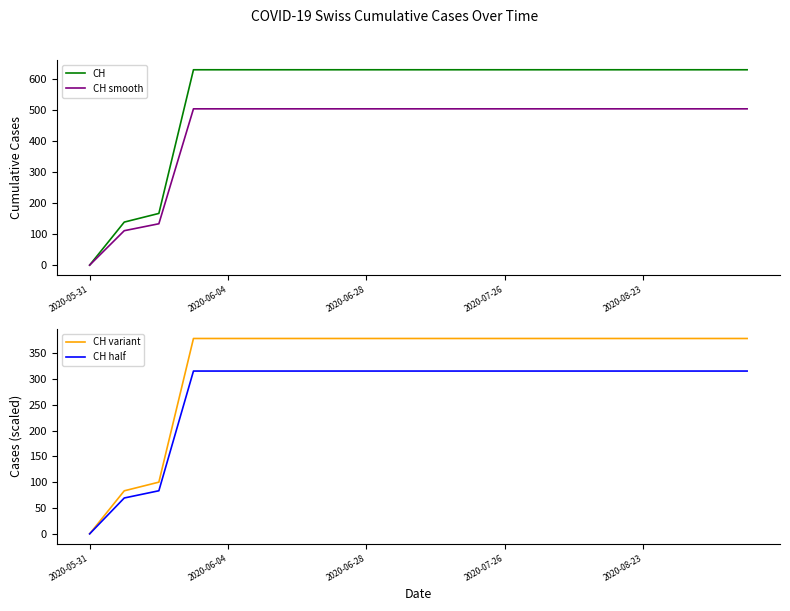

True or false: CH and CH half intersect in this chart.

False